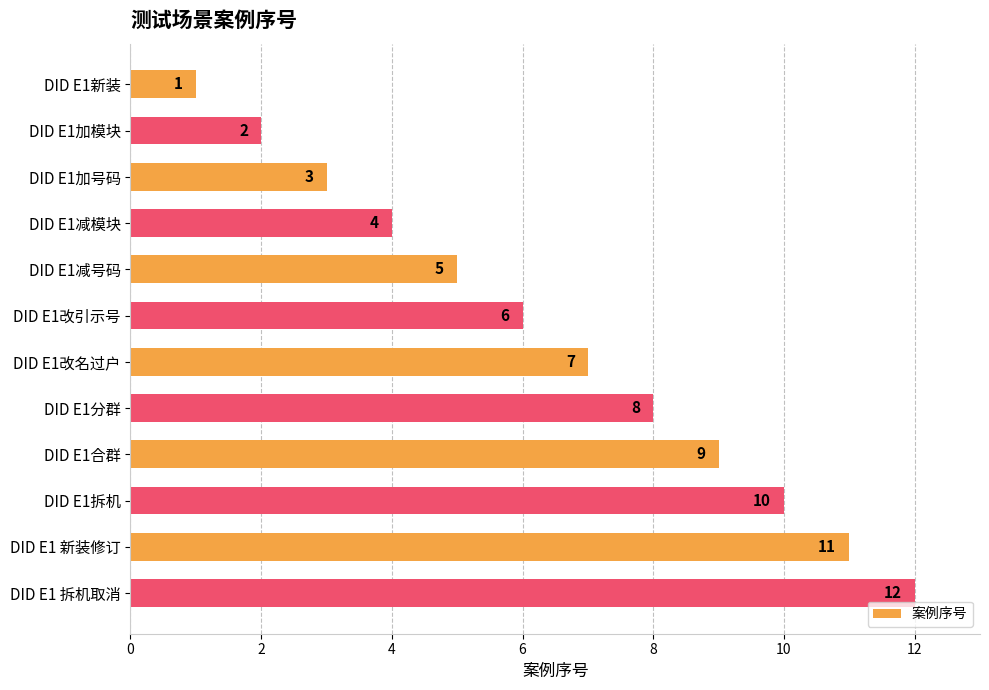

True or false: the data shows 6 at DID E1改引示号.

True